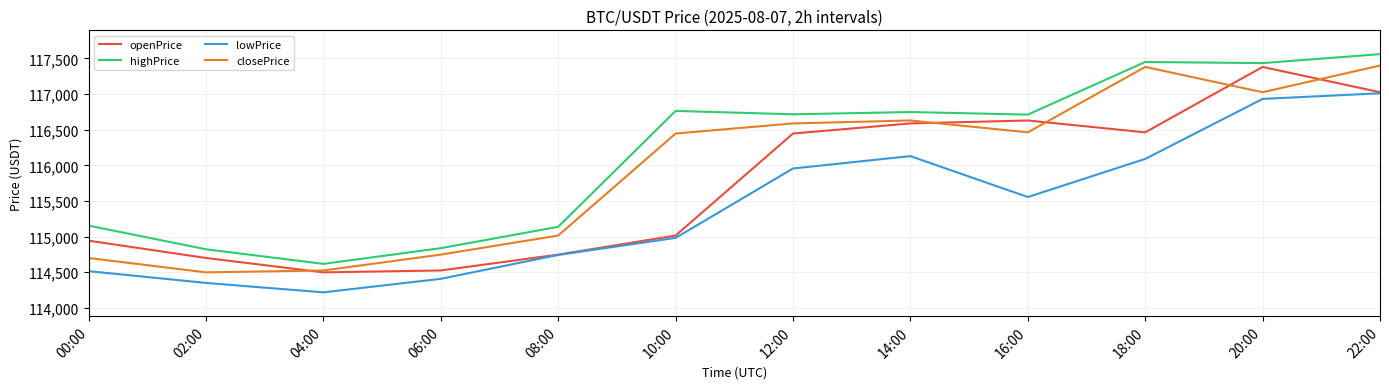

What is the maximum value shown in the chart?

117560.0